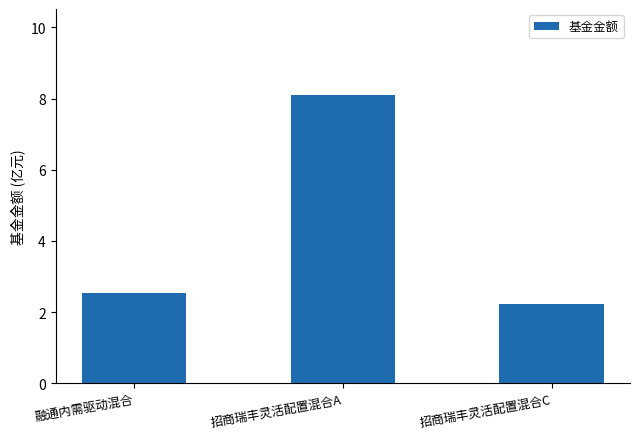

Rank the categories by value from lowest to highest.

招商瑞丰灵活配置混合C, 融通内需驱动混合, 招商瑞丰灵活配置混合A